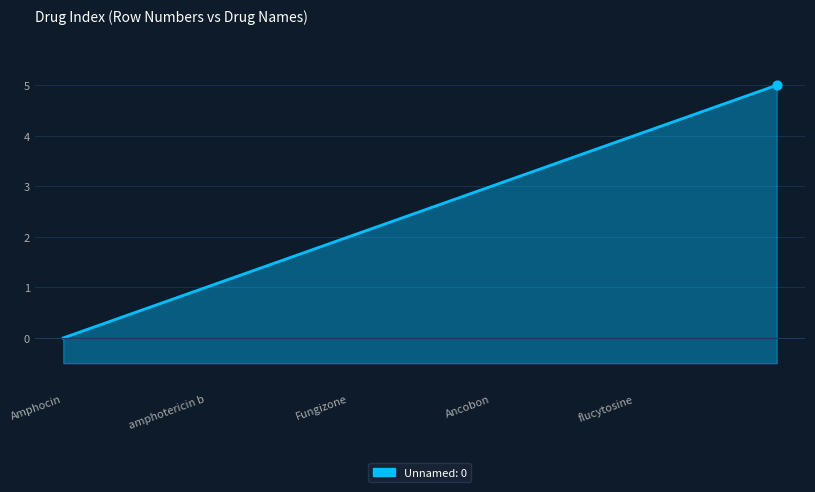

Which has a higher value, flucytosine or Amphocin?

flucytosine